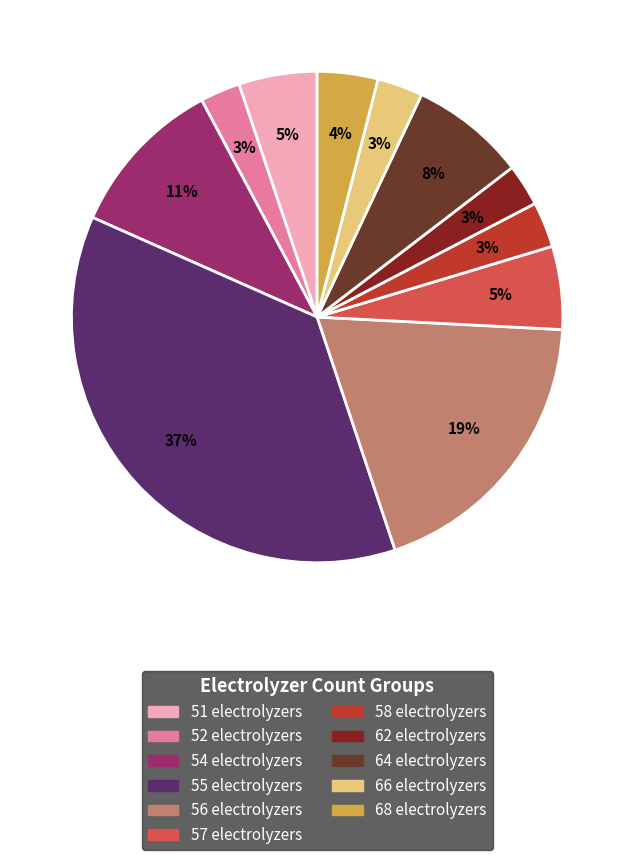

Does any single category account for the majority?

No